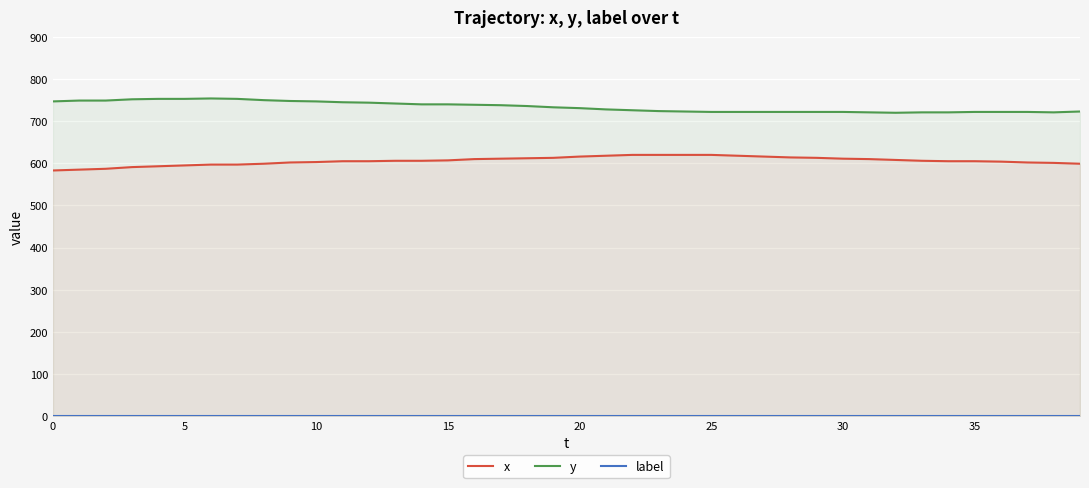

What is the total value across all series at 20?

1348